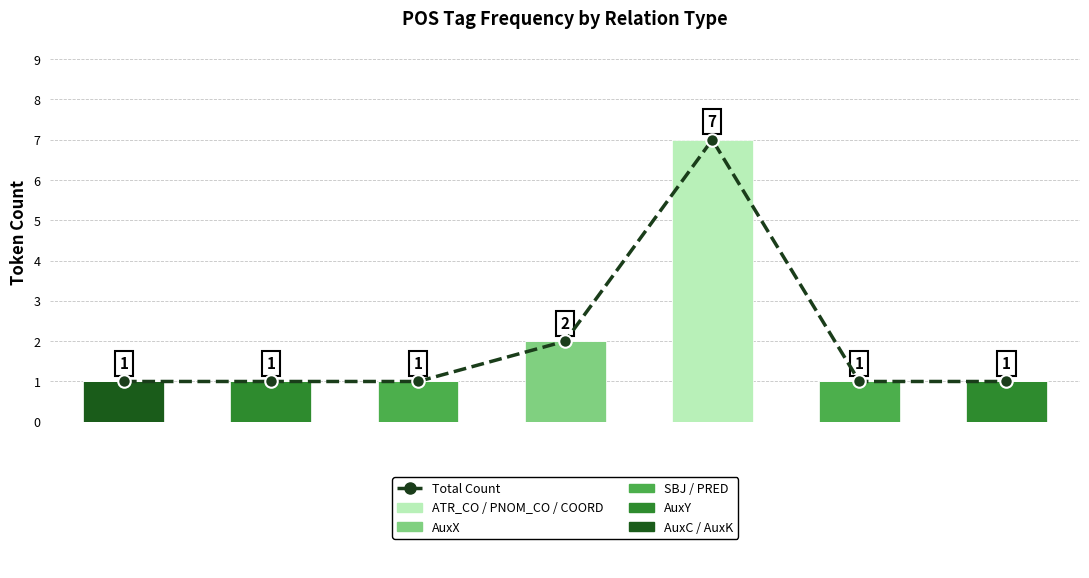

Reading right to left, extract all data points from this chart.

Total Count: 1	1	7	2	1	1	1
AuxC / AuxK: 0	0	0	0	0	0	1
AuxY: 1	0	0	0	0	1	0
SBJ / PRED: 0	1	0	0	1	0	0
AuxX: 0	0	0	2	0	0	0
ATR_CO / PNOM_CO / COORD: 0	0	7	0	0	0	0